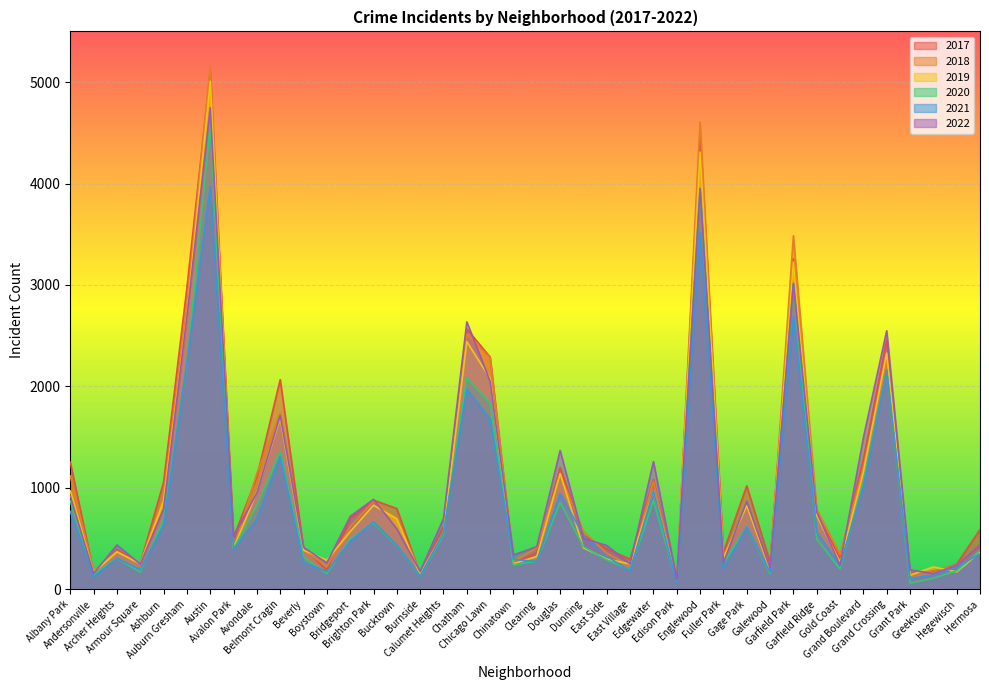

At which label is 2022 closest to 2423?

Grand Crossing